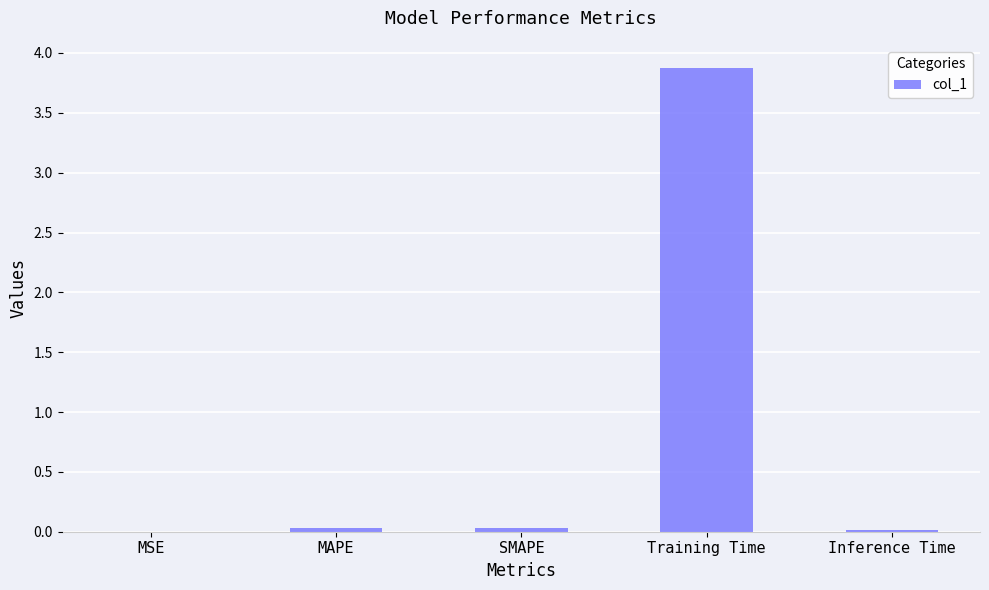

True or false: the data shows 0.0 at MSE.

True